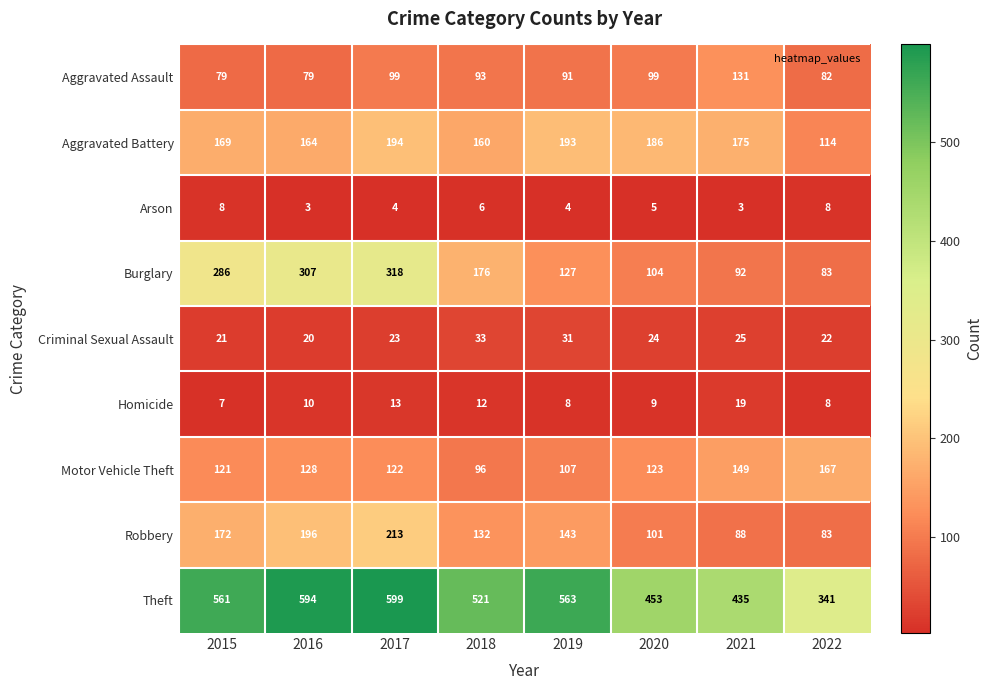

Which label corresponds to the largest value in the chart?

2017